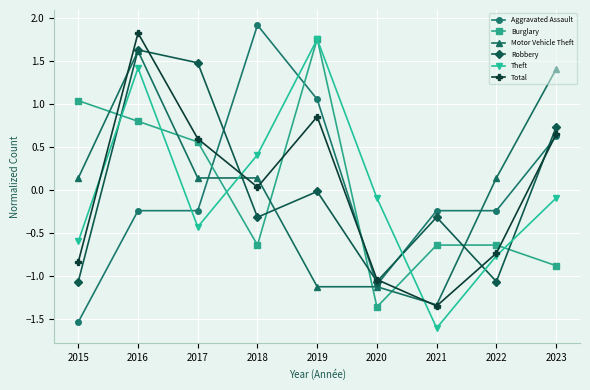

What are all the series names shown in the legend?

Aggravated Assault, Burglary, Motor Vehicle Theft, Robbery, Theft, Total